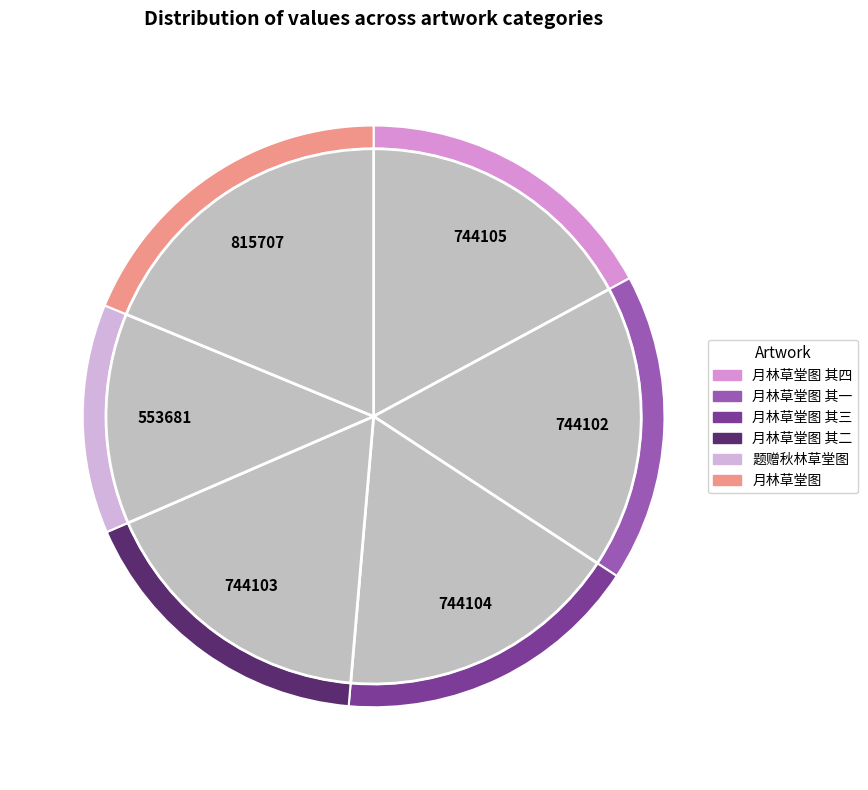

Approximately how many times larger is the value at 题赠秋林草堂图 compared to 月林草堂图 其四?

0.7